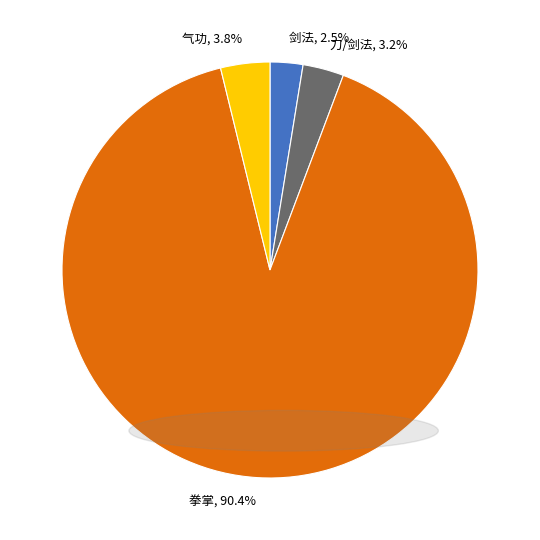

What is the majority slice?

拳掌